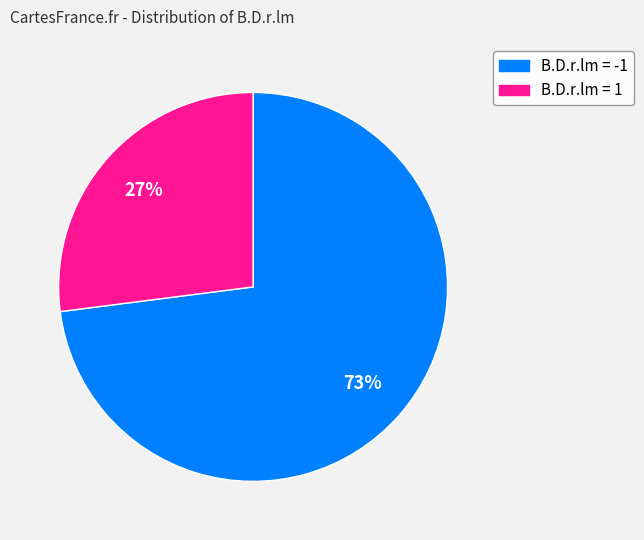

To the nearest percent, what is the difference between the largest and smallest slice percentages?

46%